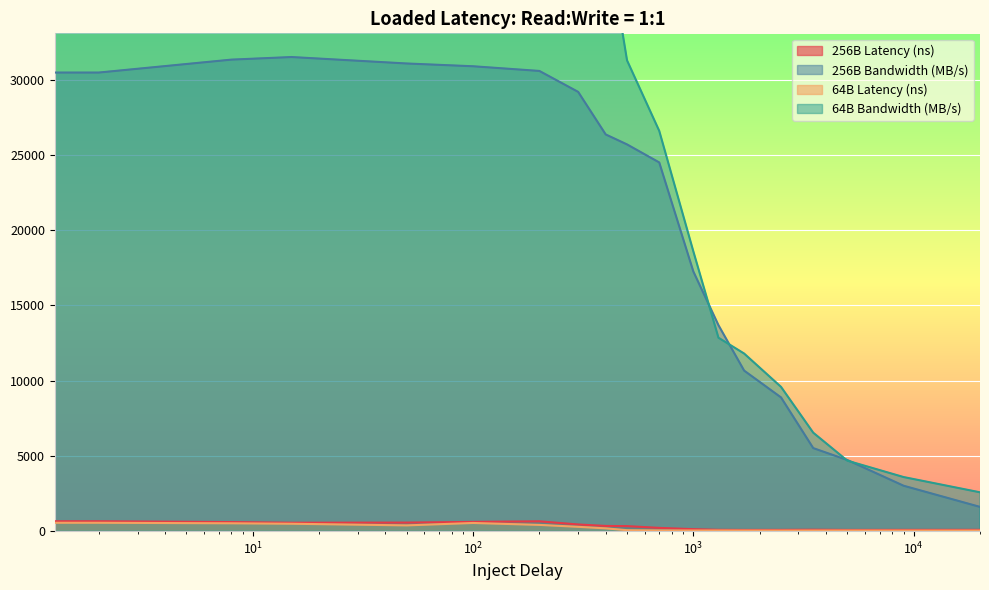

Count the number of categories in the chart.

19